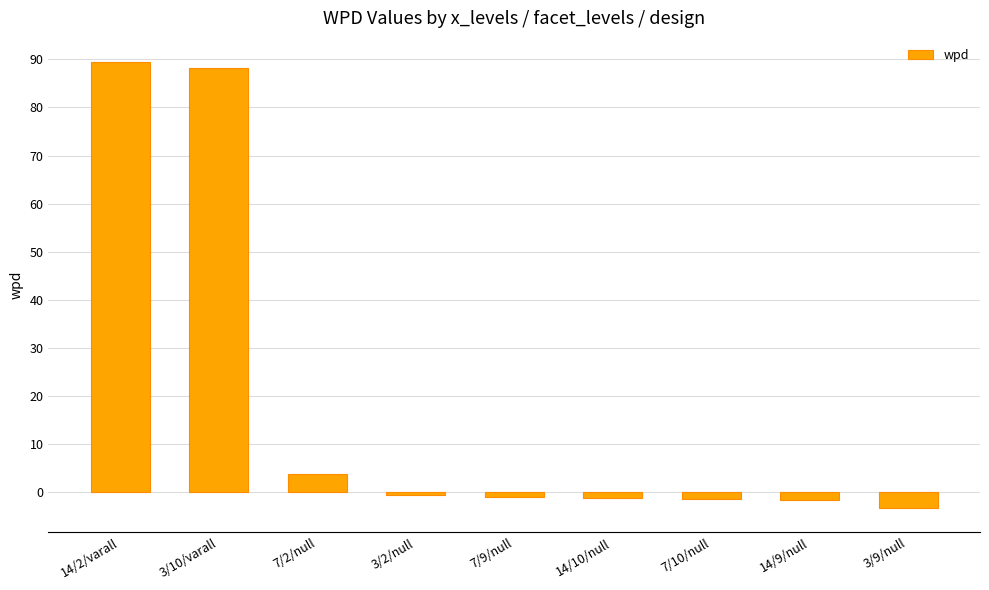

What is the average value?

19.1